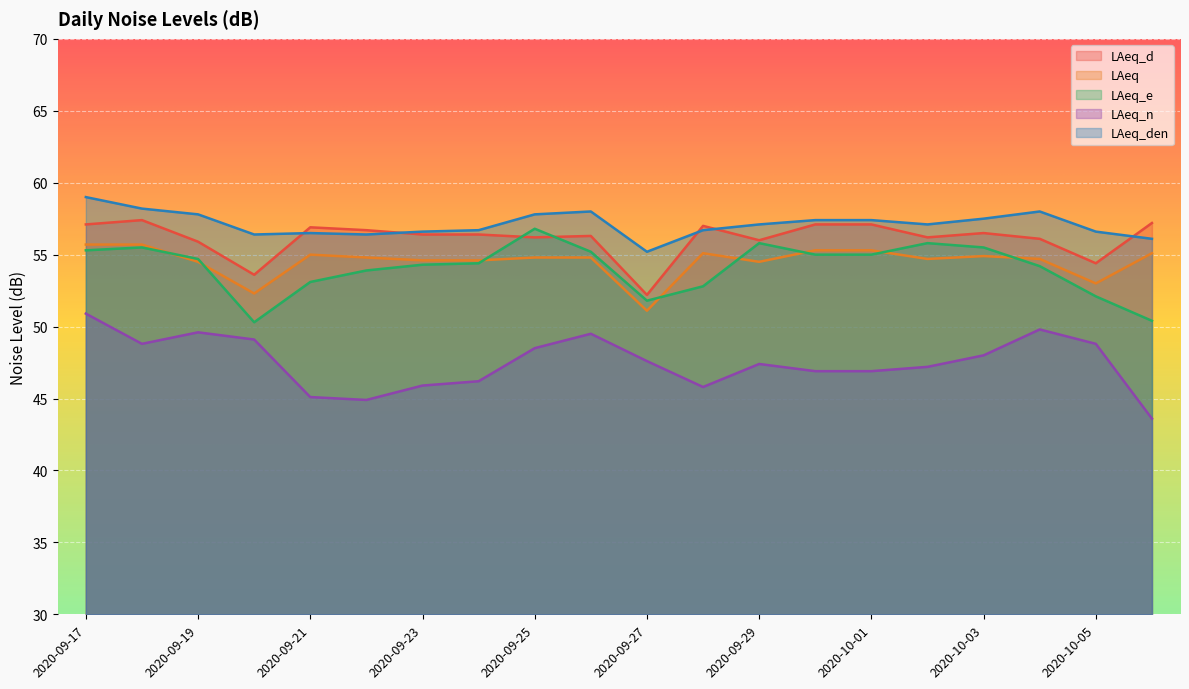

Reading right to left, list all the values displayed in this chart.

LAeq_d: 2020-10-06=57.2	2020-10-05=54.4	2020-10-04=56.1	2020-10-03=56.5	2020-10-02=56.2	2020-10-01=57.1	2020-09-30=57.1	2020-09-29=56.0	2020-09-28=57.0	2020-09-27=52.2	2020-09-26=56.3	2020-09-25=56.2	2020-09-24=56.4	2020-09-23=56.4	2020-09-22=56.7	2020-09-21=56.9	2020-09-20=53.6	2020-09-19=55.9	2020-09-18=57.4	2020-09-17=57.1
LAeq: 2020-10-06=55.1	2020-10-05=53.0	2020-10-04=54.7	2020-10-03=54.9	2020-10-02=54.7	2020-10-01=55.3	2020-09-30=55.3	2020-09-29=54.5	2020-09-28=55.1	2020-09-27=51.1	2020-09-26=54.8	2020-09-25=54.8	2020-09-24=54.6	2020-09-23=54.6	2020-09-22=54.8	2020-09-21=55.0	2020-09-20=52.3	2020-09-19=54.5	2020-09-18=55.7	2020-09-17=55.7
LAeq_e: 2020-10-06=50.4	2020-10-05=52.1	2020-10-04=54.2	2020-10-03=55.5	2020-10-02=55.8	2020-10-01=55.0	2020-09-30=55.0	2020-09-29=55.8	2020-09-28=52.8	2020-09-27=51.8	2020-09-26=55.2	2020-09-25=56.8	2020-09-24=54.4	2020-09-23=54.3	2020-09-22=53.9	2020-09-21=53.1	2020-09-20=50.3	2020-09-19=54.7	2020-09-18=55.5	2020-09-17=55.3
LAeq_n: 2020-10-06=43.6	2020-10-05=48.8	2020-10-04=49.8	2020-10-03=48.0	2020-10-02=47.2	2020-10-01=46.9	2020-09-30=46.9	2020-09-29=47.4	2020-09-28=45.8	2020-09-27=47.6	2020-09-26=49.5	2020-09-25=48.5	2020-09-24=46.2	2020-09-23=45.9	2020-09-22=44.9	2020-09-21=45.1	2020-09-20=49.1	2020-09-19=49.6	2020-09-18=48.8	2020-09-17=50.9
LAeq_den: 2020-10-06=56.1	2020-10-05=56.6	2020-10-04=58.0	2020-10-03=57.5	2020-10-02=57.1	2020-10-01=57.4	2020-09-30=57.4	2020-09-29=57.1	2020-09-28=56.7	2020-09-27=55.2	2020-09-26=58.0	2020-09-25=57.8	2020-09-24=56.7	2020-09-23=56.6	2020-09-22=56.4	2020-09-21=56.5	2020-09-20=56.4	2020-09-19=57.8	2020-09-18=58.2	2020-09-17=59.0